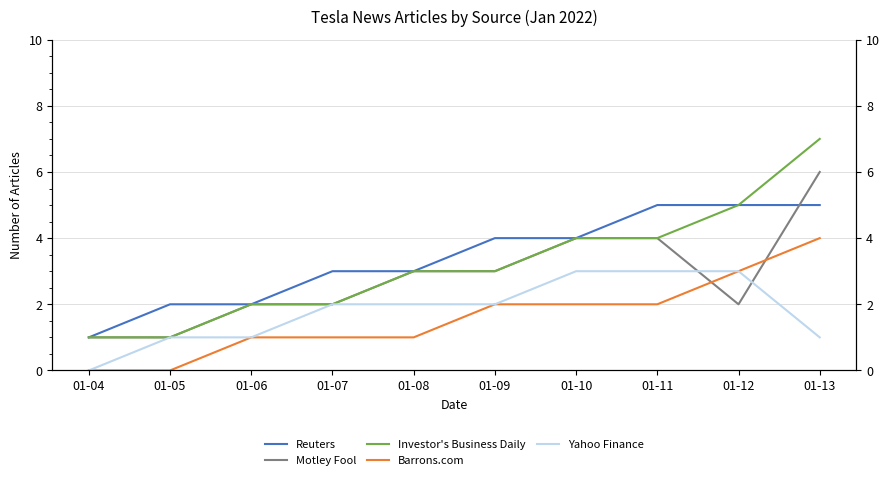

How many values in the Investor's Business Daily series are below 3?

4